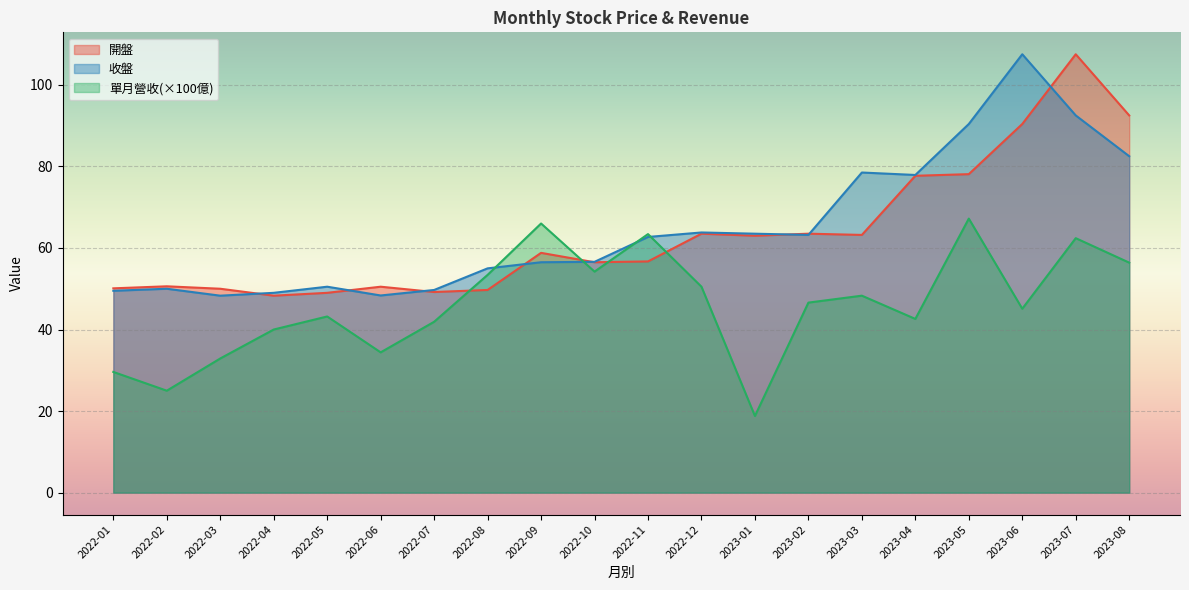

What is the difference between the highest and lowest values at 2023-06?

62.4